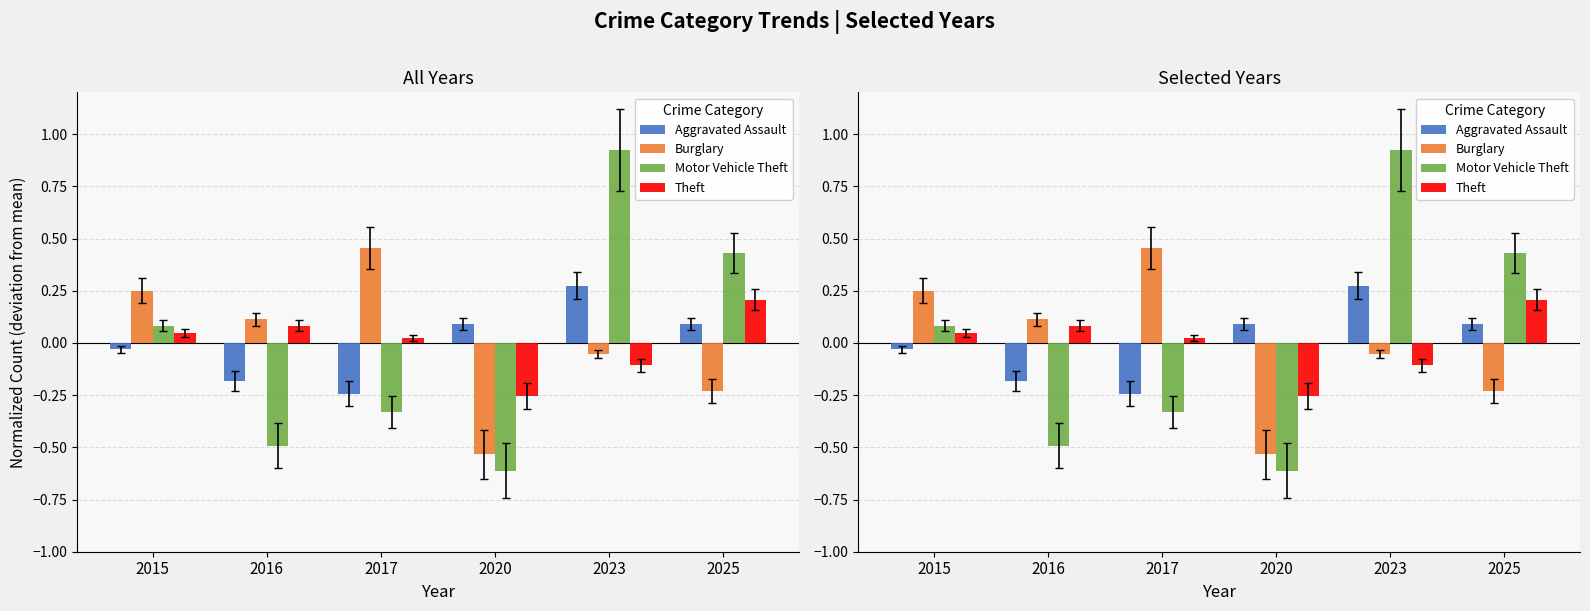

Does the chart contain stacked bars?

No